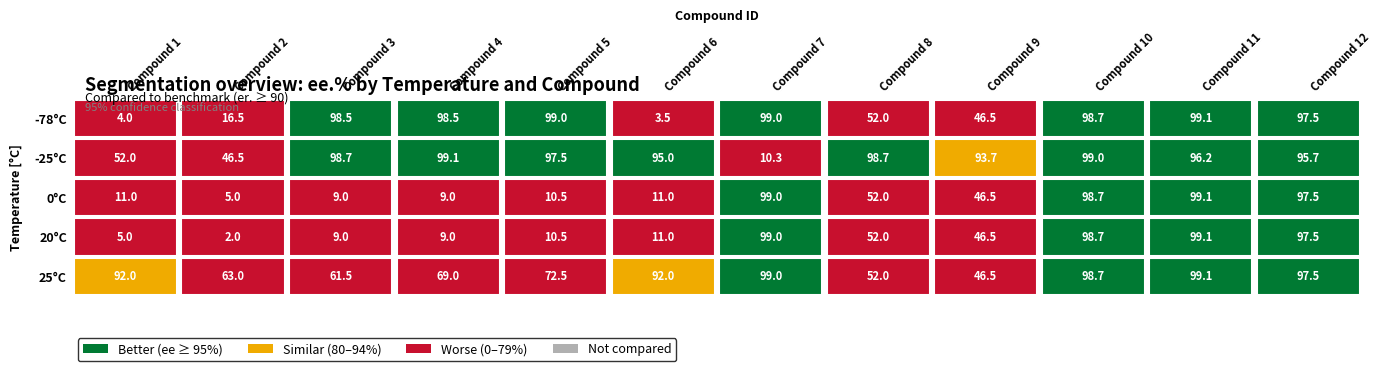

At which label does 25 first exceed 92?

7